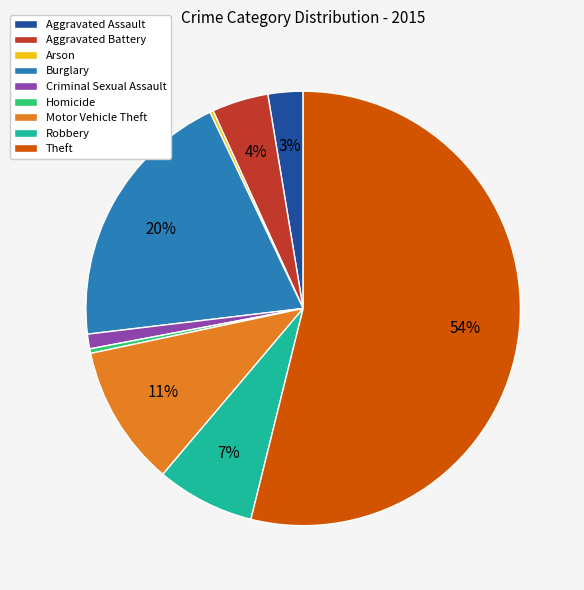

To the nearest percent, what is the difference between the largest and smallest slice percentages?

54%